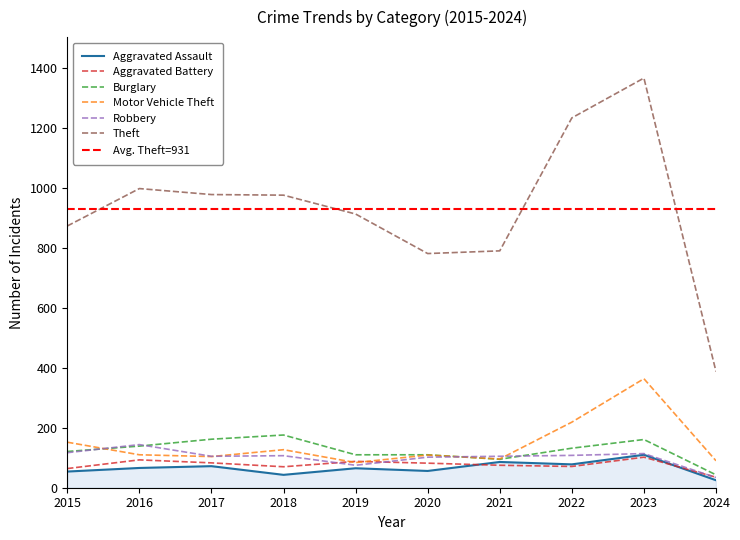

Which category has the highest value in the Burglary series?

2018